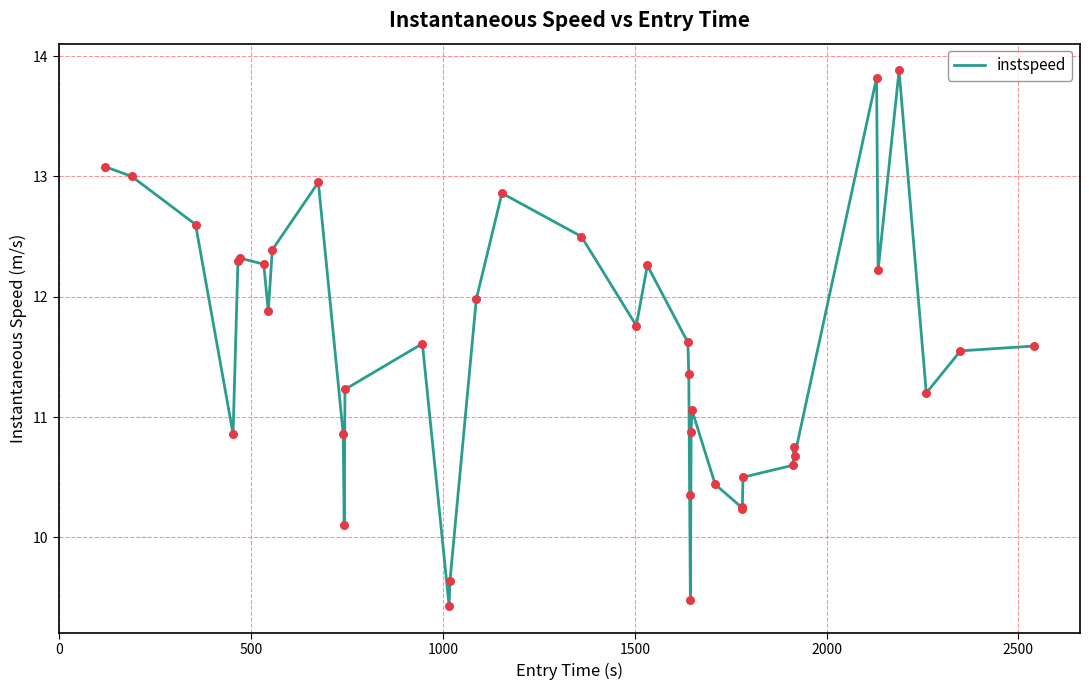

What is the smallest value displayed?

9.4